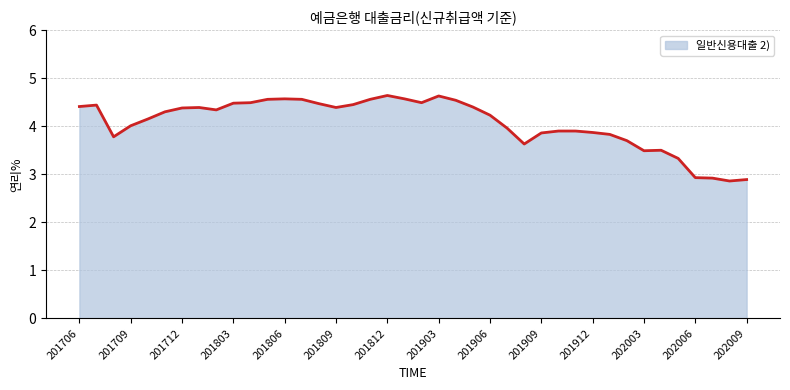

What is the difference between the maximum and minimum values?

1.8